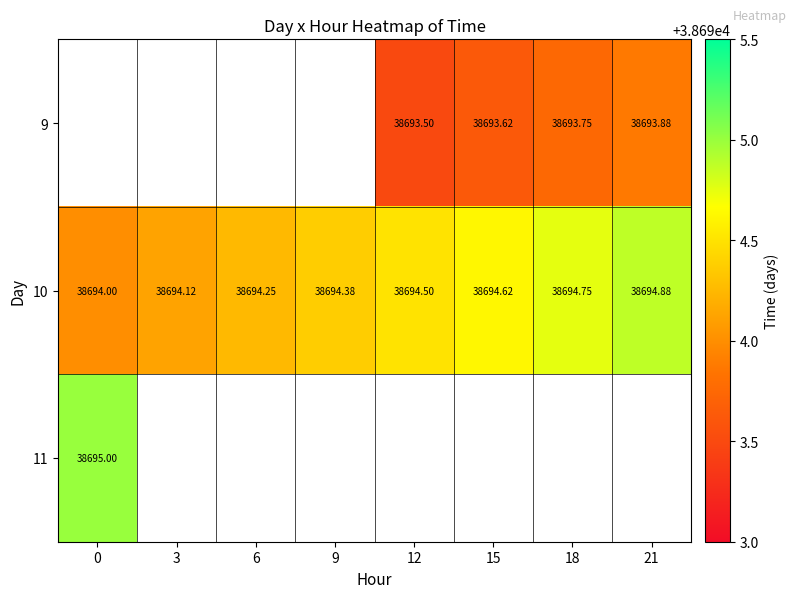

Which label corresponds to the smallest value in the chart?

12